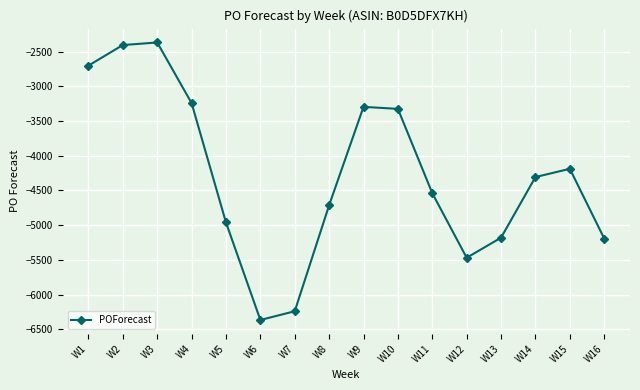

At which category does the data reach its first local peak?

W3